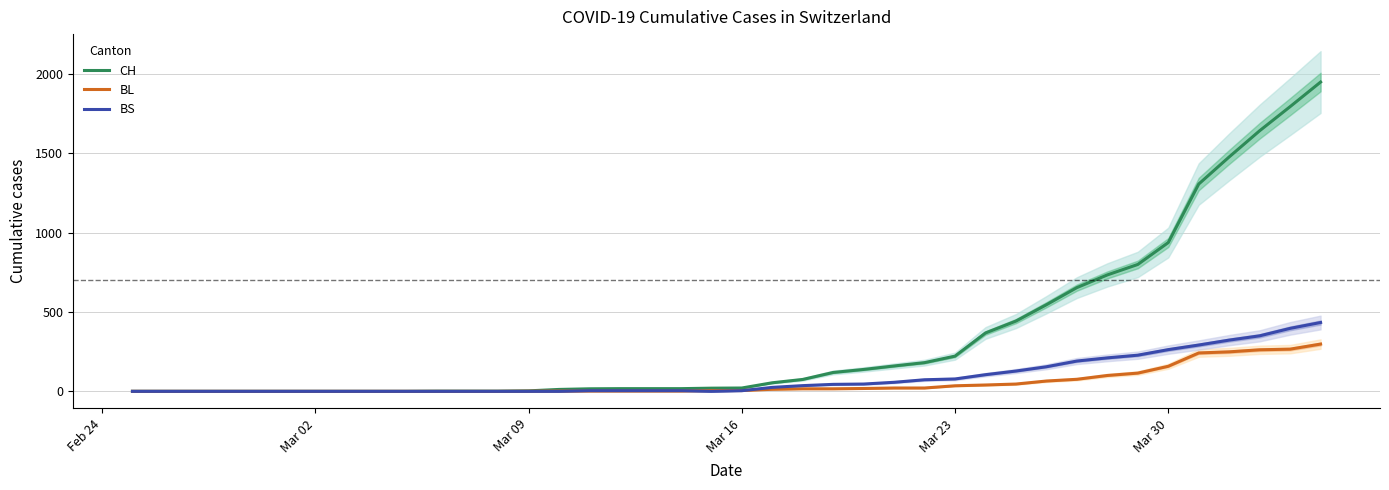

True or false: BS and CH intersect in this chart.

False